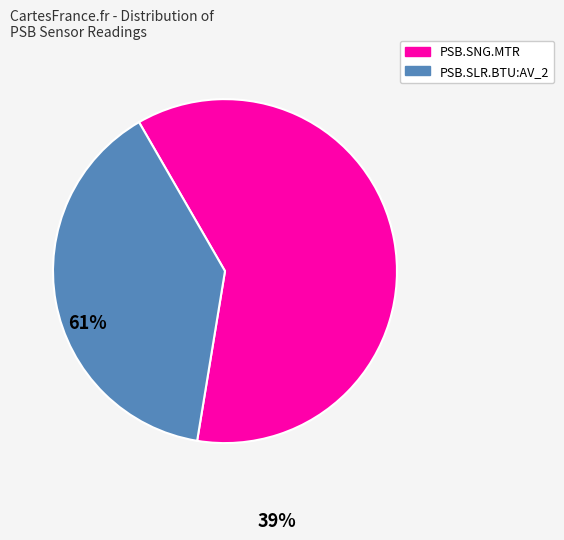

Is there any slice that represents more than half of the pie?

Yes